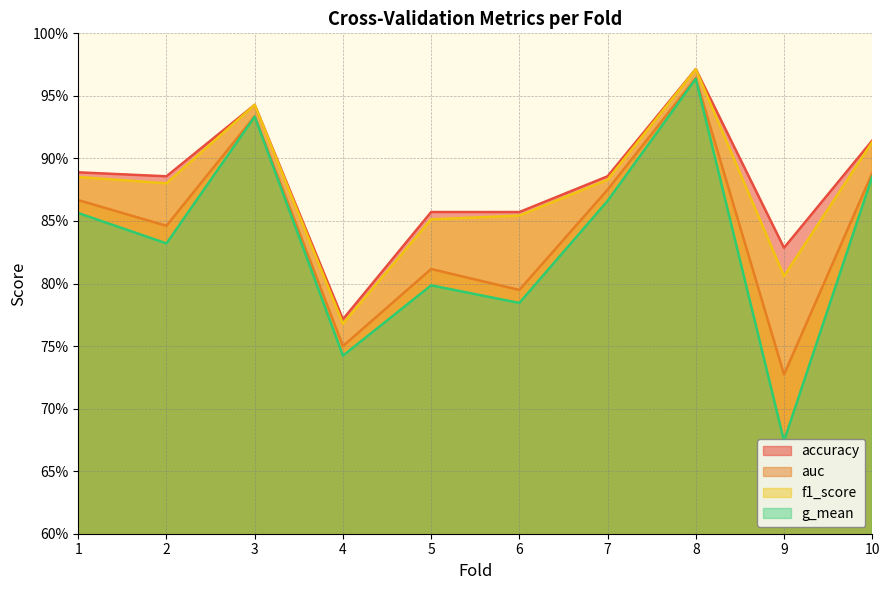

Reading right to left, what are all the values shown in this chart?

accuracy: 0.9	0.8	1.0	0.9	0.9	0.9	0.8	0.9	0.9	0.9
auc: 0.9	0.7	1.0	0.9	0.8	0.8	0.8	0.9	0.8	0.9
f1_score: 0.9	0.8	1.0	0.9	0.9	0.9	0.8	0.9	0.9	0.9
g_mean: 0.9	0.7	1.0	0.9	0.8	0.8	0.7	0.9	0.8	0.9